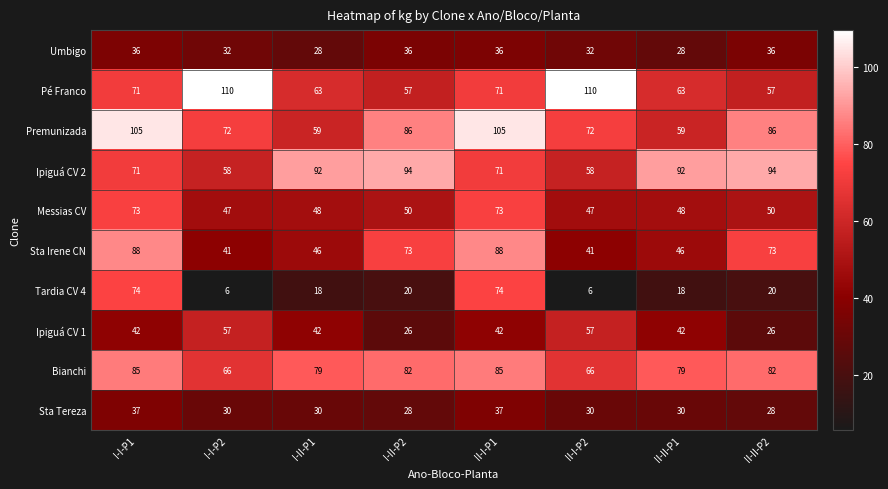

What value does the Sta Irene CN series have at II-I-P1, to the nearest 10?

90